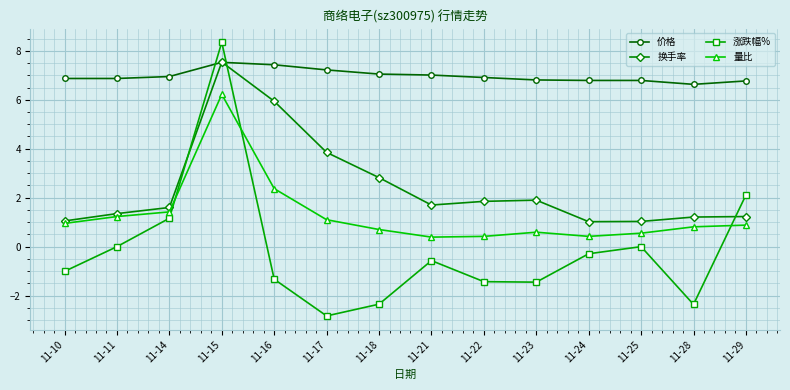

How many distinct data groups are displayed?

4